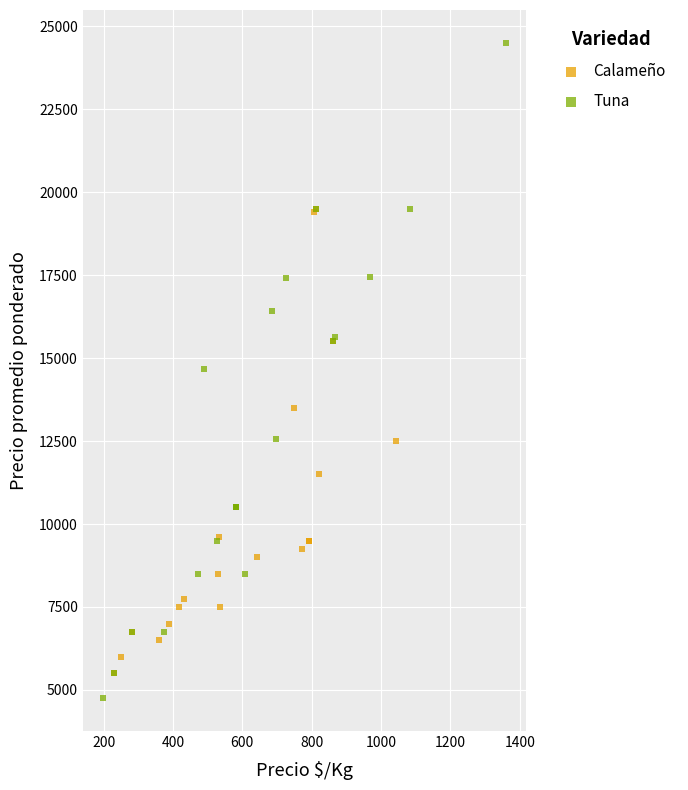

Which series reaches the maximum Y coordinate?

Tuna